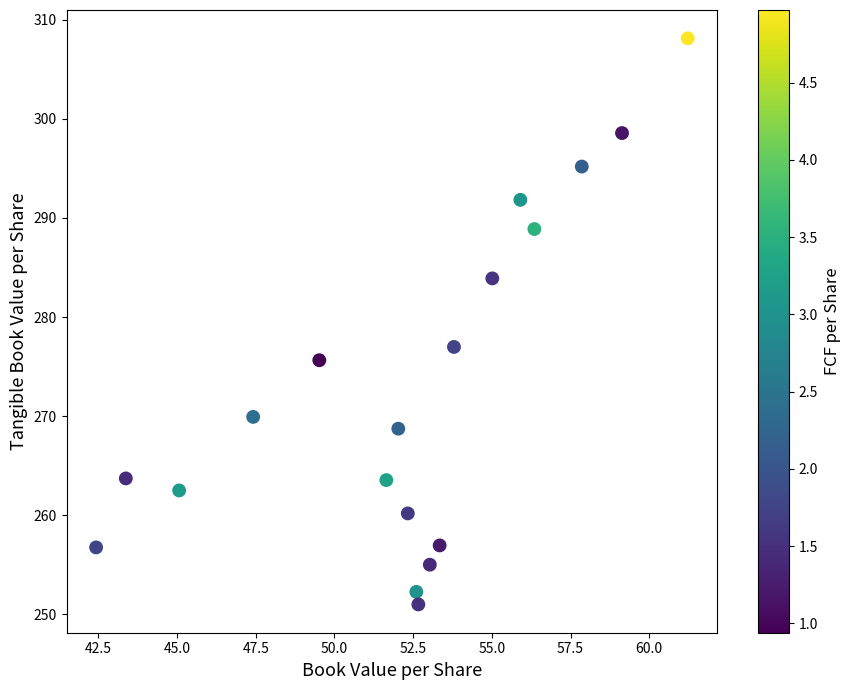

What Y value in the scatter plot is closest to 279?

277.0